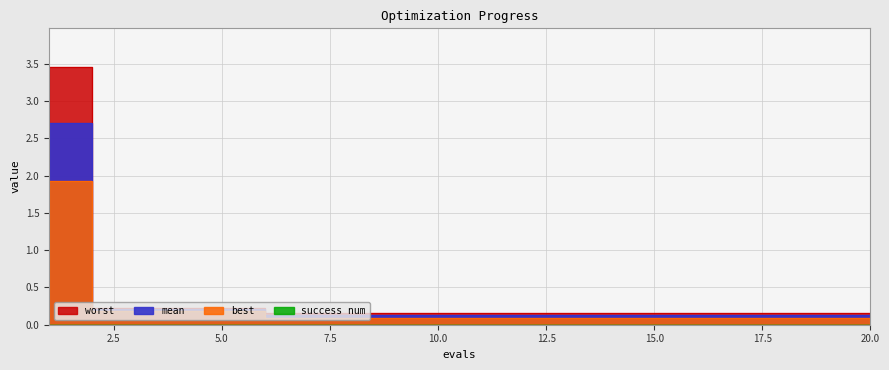

What is the value of the mean point at the 12th from the left?

0.1